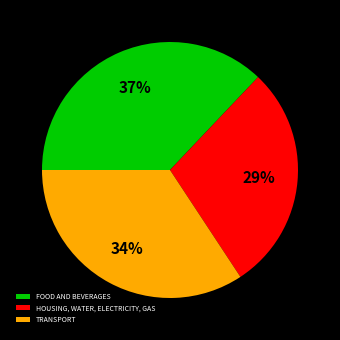

To the nearest percent, what is the average slice percentage?

33%